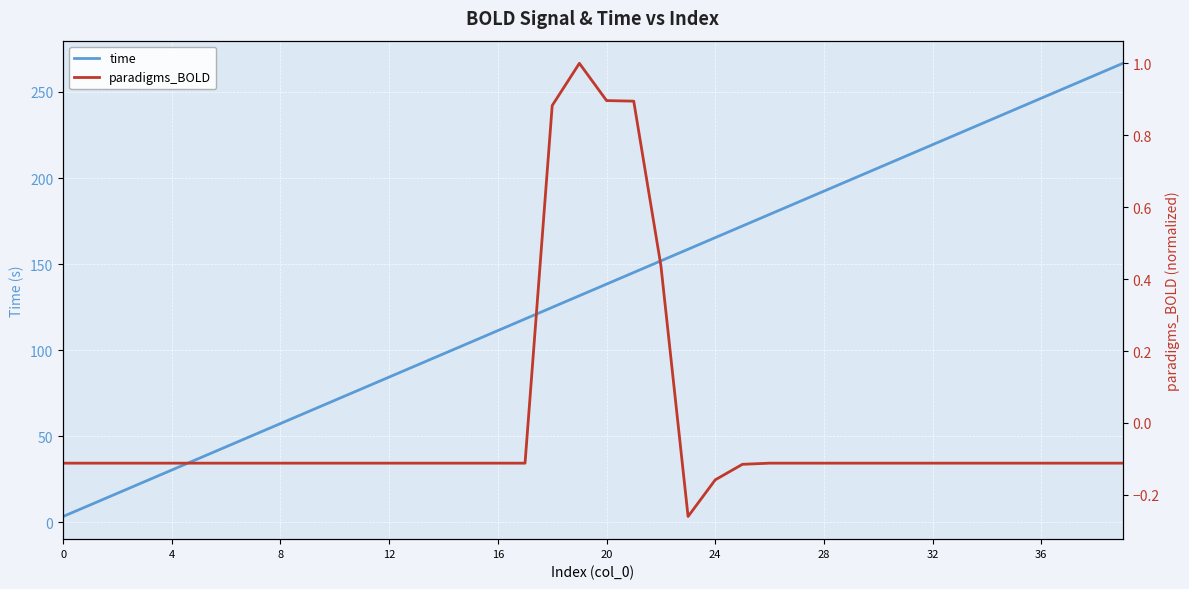

List the series in order of their overall mean, highest first.

time, paradigms_BOLD